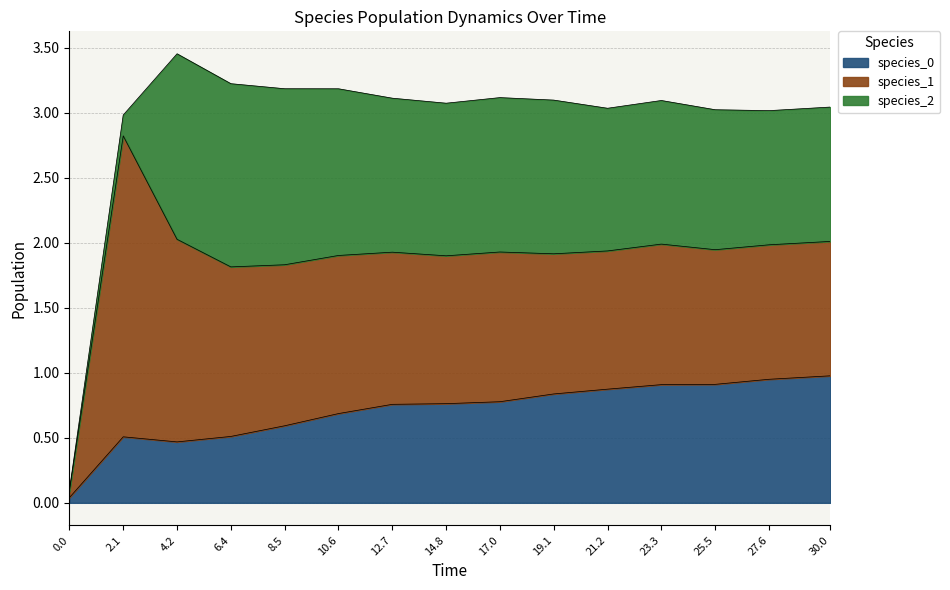

What is the spread (max minus min) of values at 2.121212121212121?

2.2